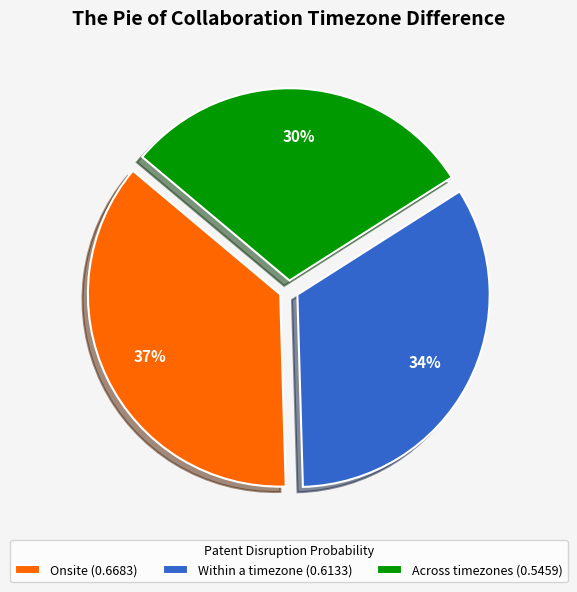

How many slices are in this pie chart?

3